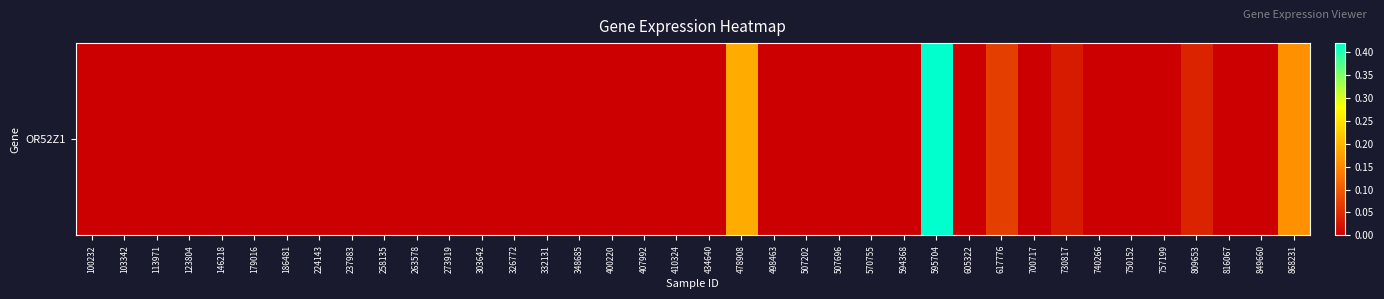

Reading right to left, transcribe all the data shown in this chart.

0.2	0.0	0.0	0.0	0.0	0.0	0.0	0.0	0.0	0.1	0.0	0.4	0.0	0.0	0.0	0.0	0.0	0.2	0.0	0.0	0.0	0.0	0.0	0.0	0.0	0.0	0.0	0.0	0.0	0.0	0.0	0.0	0.0	0.0	0.0	0.0	0.0	0.0